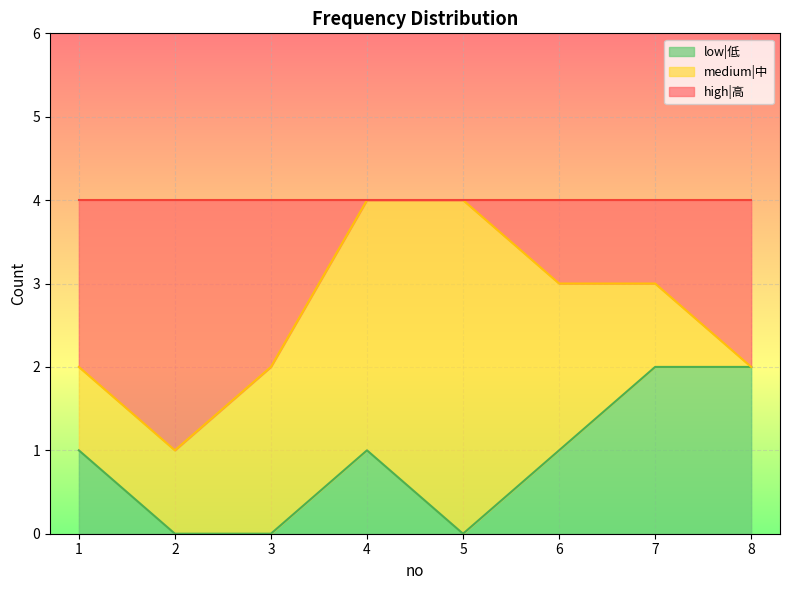

What is the approximate value of low|低 at 1?

1